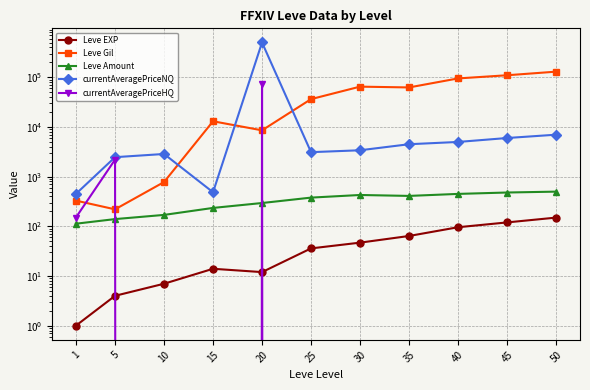

What are all the series names shown in the legend?

Leve EXP, Leve Gil, Leve Amount, currentAveragePriceNQ, currentAveragePriceHQ